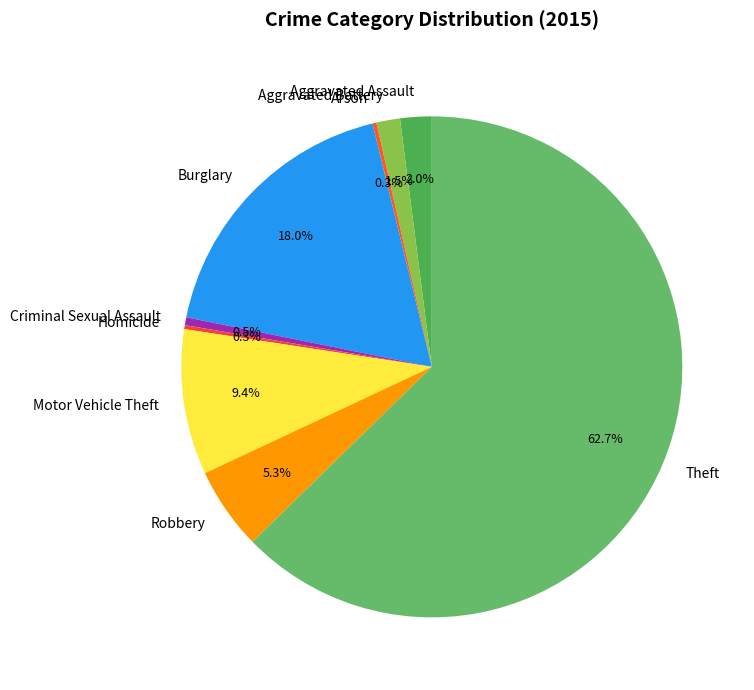

Between Burglary and Theft, which is larger?

Theft